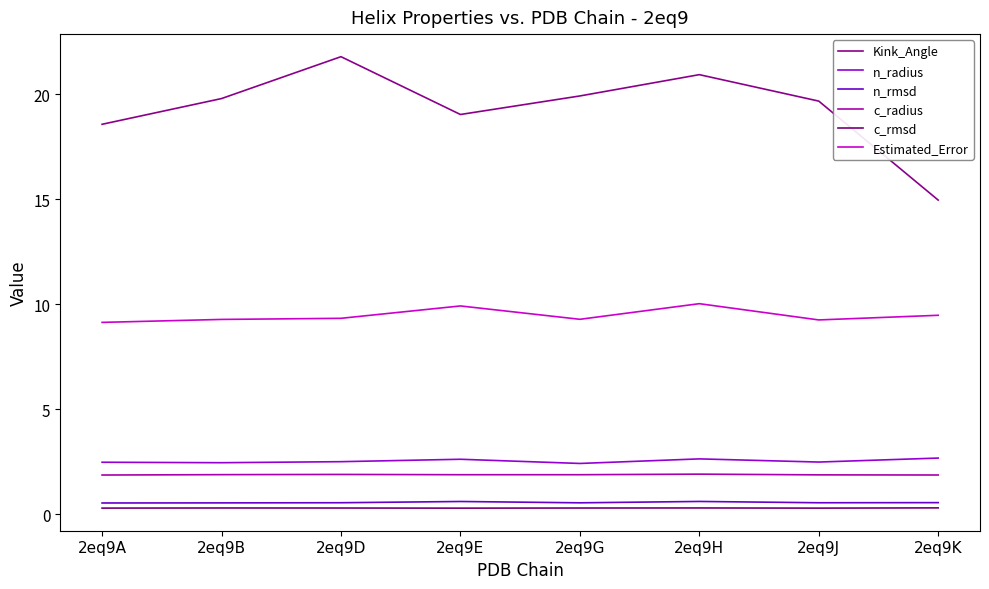

Between 2eq9B and 2eq9E, which series saw the biggest shift?

Kink_Angle